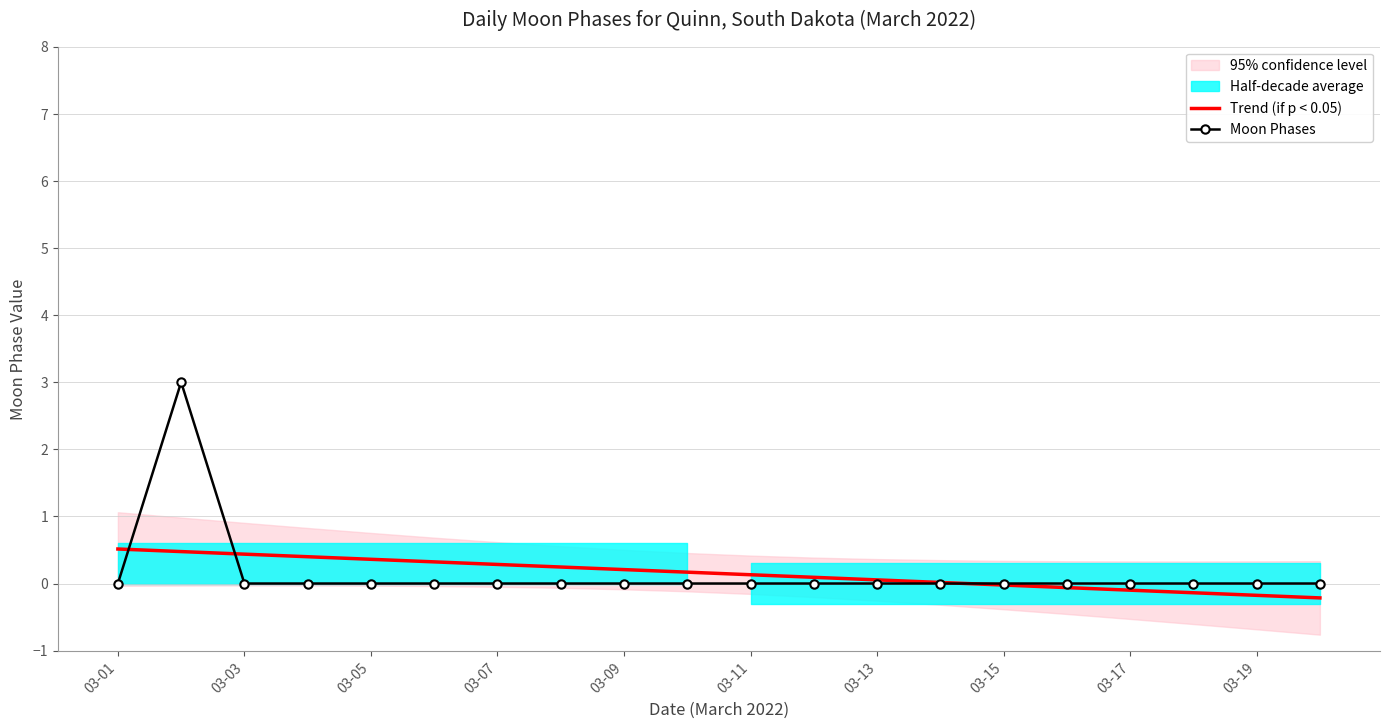

What is the highest value of the Moon Phases series?

3.0